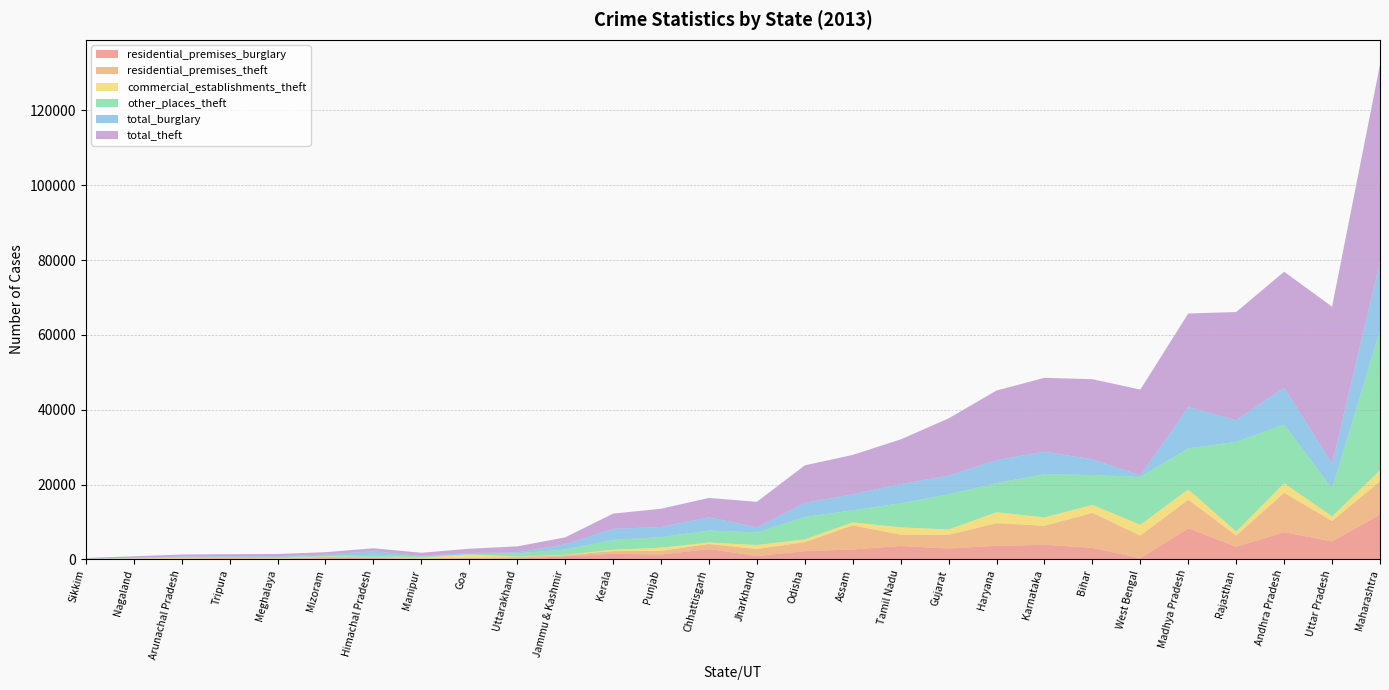

Reading left to right, transcribe all the data shown in this chart.

residential_premises_burglary: Andhra Pradesh=7264	Arunachal Pradesh=85	Assam=2652	Bihar=3084	Chhattisgarh=2759	Goa=229	Gujarat=2919	Haryana=3618	Himachal Pradesh=443	Jammu & Kashmir=801	Jharkhand=924	Karnataka=3903	Kerala=1494	Madhya Pradesh=8318	Maharashtra=11977	Manipur=18	Meghalaya=57	Mizoram=268	Nagaland=17	Odisha=2199	Punjab=1289	Rajasthan=3370	Sikkim=62	Tamil Nadu=3577	Tripura=114	Uttar Pradesh=4806	Uttarakhand=156	West Bengal=295
residential_premises_theft: Andhra Pradesh=10539	Arunachal Pradesh=138	Assam=6449	Bihar=9360	Chhattisgarh=1356	Goa=195	Gujarat=3656	Haryana=6070	Himachal Pradesh=73	Jammu & Kashmir=359	Jharkhand=1850	Karnataka=5078	Kerala=719	Madhya Pradesh=7642	Maharashtra=8897	Manipur=221	Meghalaya=121	Mizoram=417	Nagaland=170	Odisha=2424	Punjab=992	Rajasthan=3009	Sikkim=100	Tamil Nadu=3048	Tripura=292	Uttar Pradesh=5470	Uttarakhand=498	West Bengal=6065
commercial_establishments_theft: Andhra Pradesh=2578	Arunachal Pradesh=168	Assam=797	Bihar=2129	Chhattisgarh=402	Goa=907	Gujarat=1406	Haryana=2914	Himachal Pradesh=62	Jammu & Kashmir=91	Jharkhand=1064	Karnataka=2256	Kerala=361	Madhya Pradesh=2751	Maharashtra=2945	Manipur=224	Meghalaya=123	Mizoram=112	Nagaland=43	Odisha=725	Punjab=850	Rajasthan=1043	Sikkim=0	Tamil Nadu=1948	Tripura=26	Uttar Pradesh=1213	Uttarakhand=85	West Bengal=2888
other_places_theft: Andhra Pradesh=15670	Arunachal Pradesh=200	Assam=3223	Bihar=7989	Chhattisgarh=3200	Goa=0	Gujarat=9422	Haryana=7803	Himachal Pradesh=654	Jammu & Kashmir=1385	Jharkhand=3374	Karnataka=11546	Kerala=2651	Madhya Pradesh=10969	Maharashtra=37454	Manipur=367	Meghalaya=341	Mizoram=114	Nagaland=163	Odisha=6004	Punjab=2812	Rajasthan=23995	Sikkim=22	Tamil Nadu=6429	Tripura=206	Uttar Pradesh=7437	Uttarakhand=892	West Bengal=12804
total_burglary: Andhra Pradesh=9820	Arunachal Pradesh=196	Assam=4291	Bihar=4185	Chhattisgarh=3527	Goa=385	Gujarat=4980	Haryana=6121	Himachal Pradesh=932	Jammu & Kashmir=1387	Jharkhand=1339	Karnataka=6003	Kerala=2929	Madhya Pradesh=11007	Maharashtra=18328	Manipur=85	Meghalaya=187	Mizoram=374	Nagaland=36	Odisha=3747	Punjab=2707	Rajasthan=5783	Sikkim=85	Tamil Nadu=5125	Tripura=223	Uttar Pradesh=6683	Uttarakhand=248	West Bengal=440
total_theft: Andhra Pradesh=31032	Arunachal Pradesh=514	Assam=10515	Bihar=21423	Chhattisgarh=5189	Goa=1138	Gujarat=15313	Haryana=18620	Himachal Pradesh=818	Jammu & Kashmir=1862	Jharkhand=6839	Karnataka=19756	Kerala=4079	Madhya Pradesh=25045	Maharashtra=52670	Manipur=854	Meghalaya=617	Mizoram=643	Nagaland=406	Odisha=10044	Punjab=4885	Rajasthan=28928	Sikkim=122	Tamil Nadu=11950	Tripura=533	Uttar Pradesh=41949	Uttarakhand=1596	West Bengal=22904